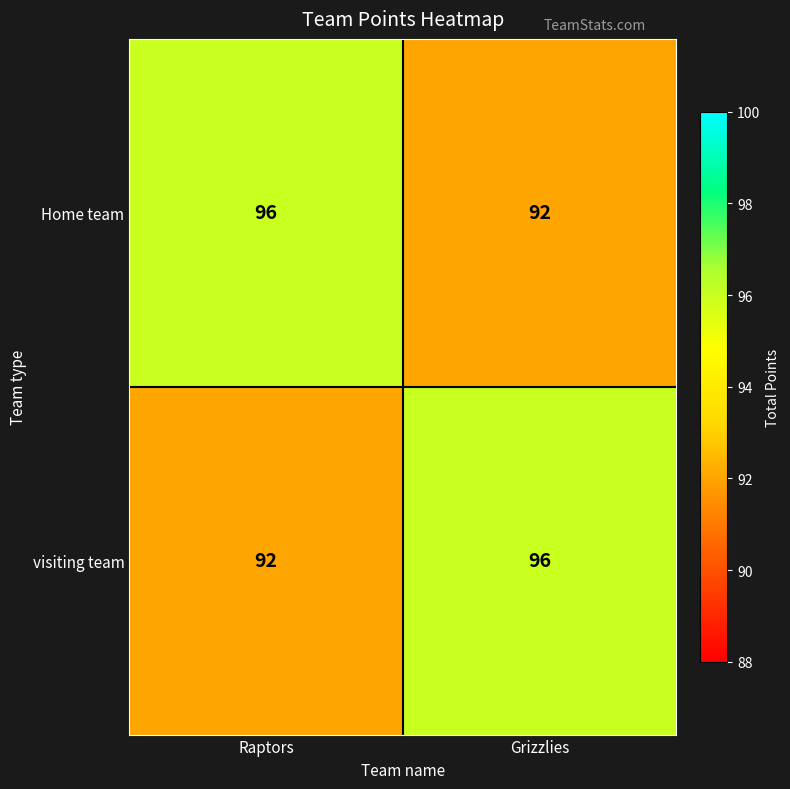

What is the spread (max minus min) of values at Raptors?

4